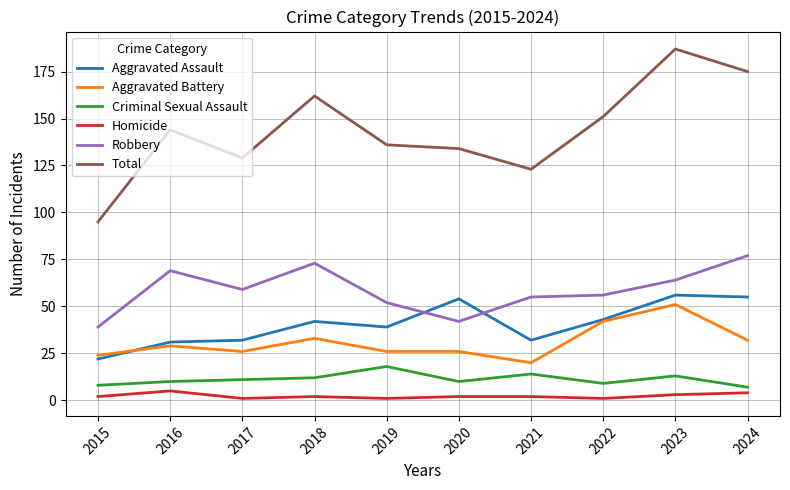

At 2023, list the series in order from largest to smallest.

Total, Robbery, Aggravated Assault, Aggravated Battery, Criminal Sexual Assault, Homicide